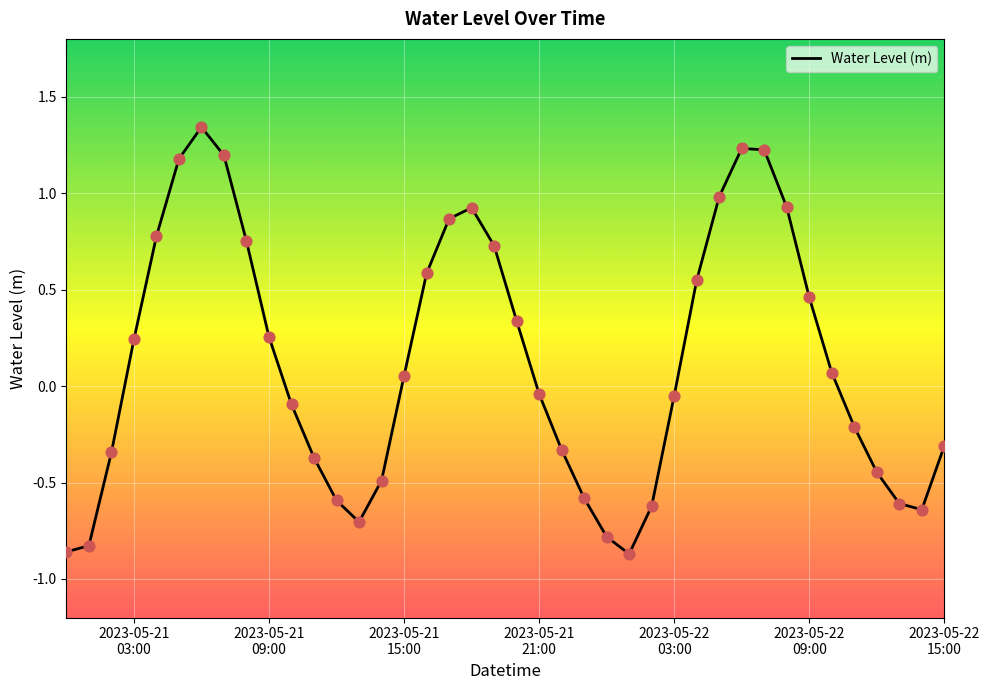

What is the difference between the maximum and minimum values?

2.2